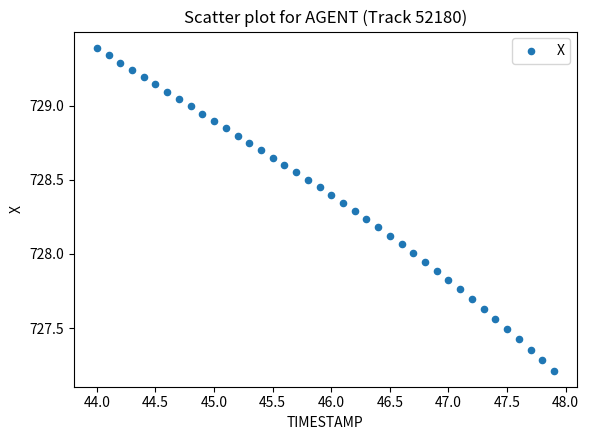

What is the range of Y values (max minus min)?

2.2